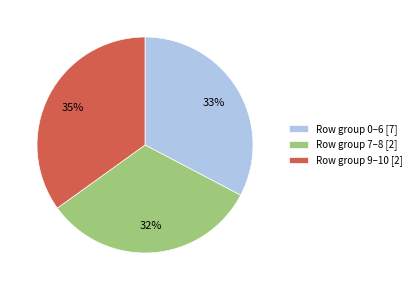

To the nearest percent, what percentage of the pie is Row group 7–8 [2]?

32%